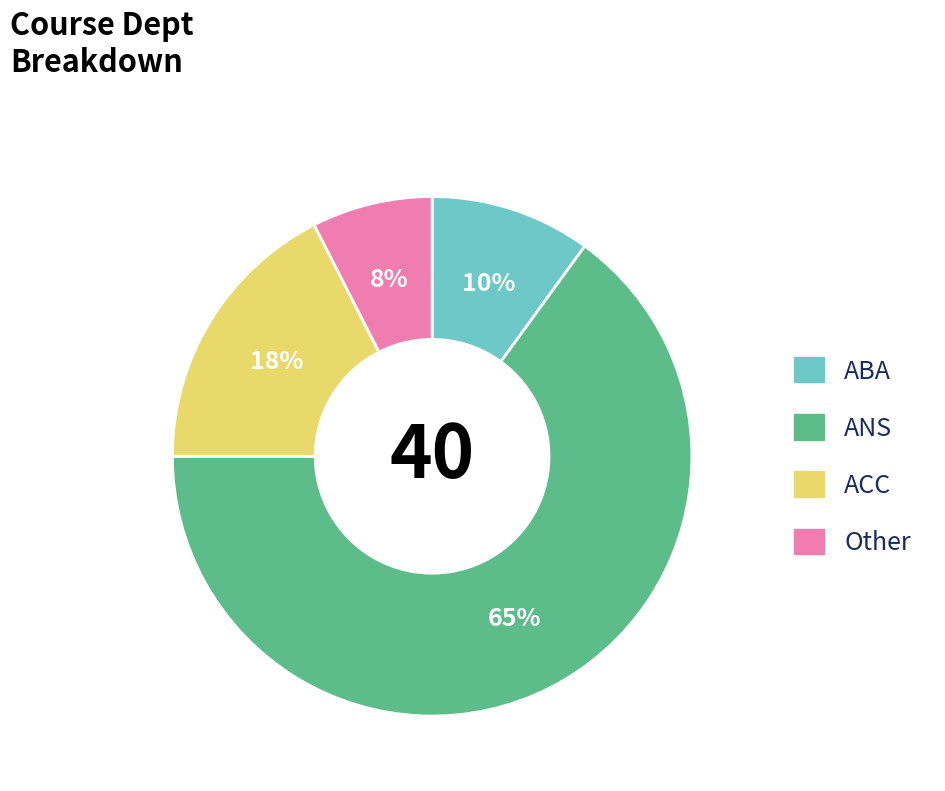

True or false: ABA accounts for 10% of the total.

True